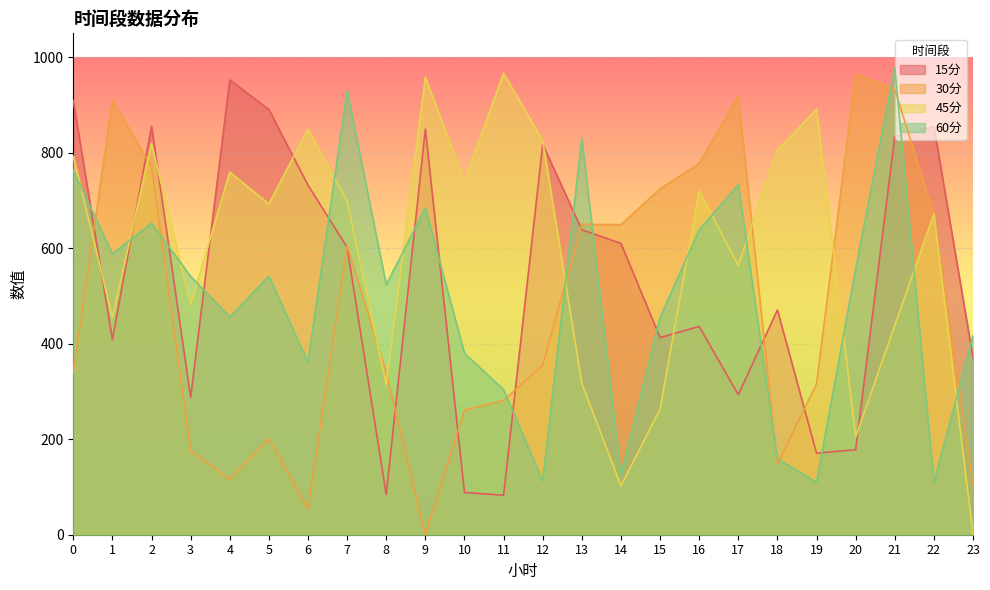

What is the sum of the 15分 values at 18 and 12?

1288.3